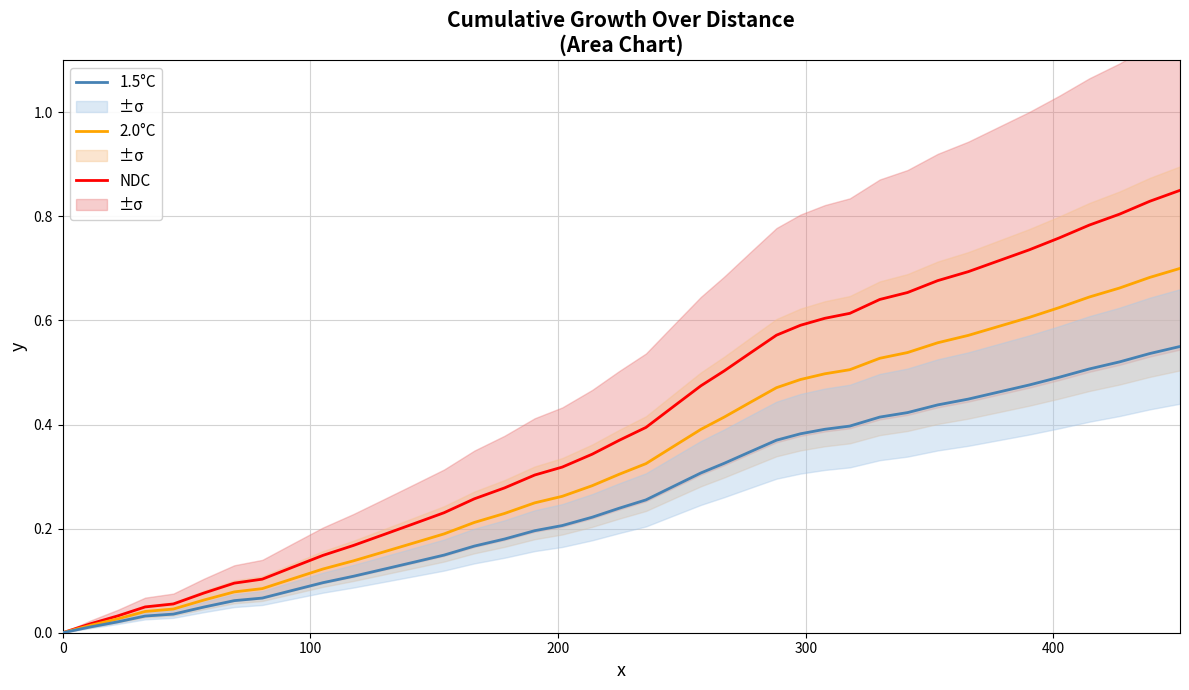

Which series has the largest range (max minus min)?

NDC